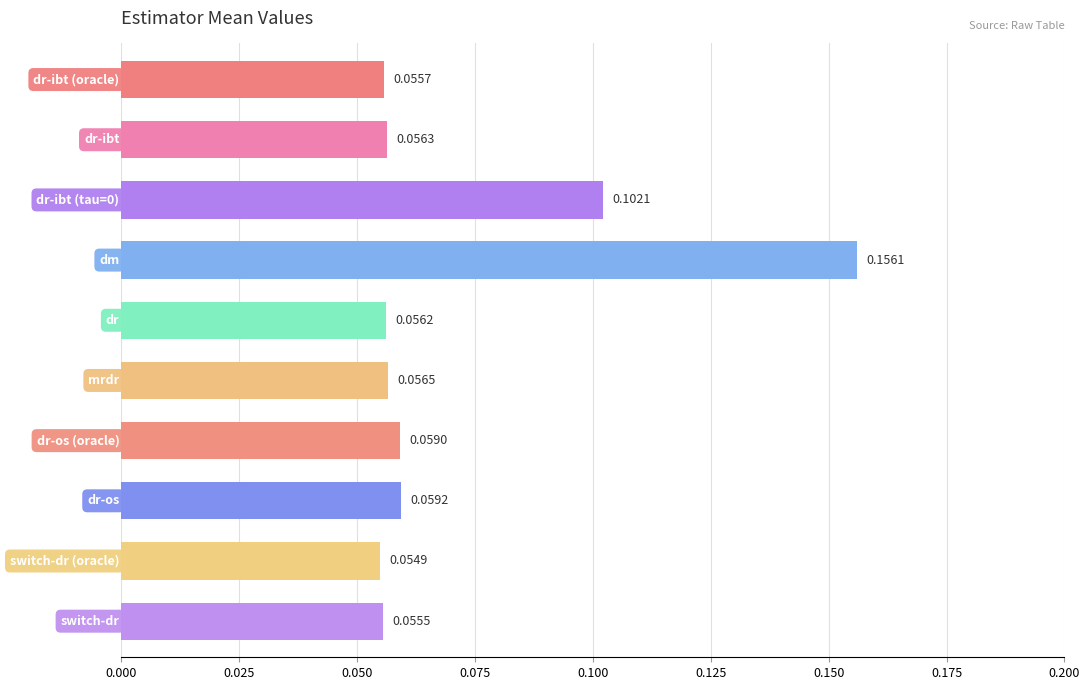

What is the sum of all values?

0.7